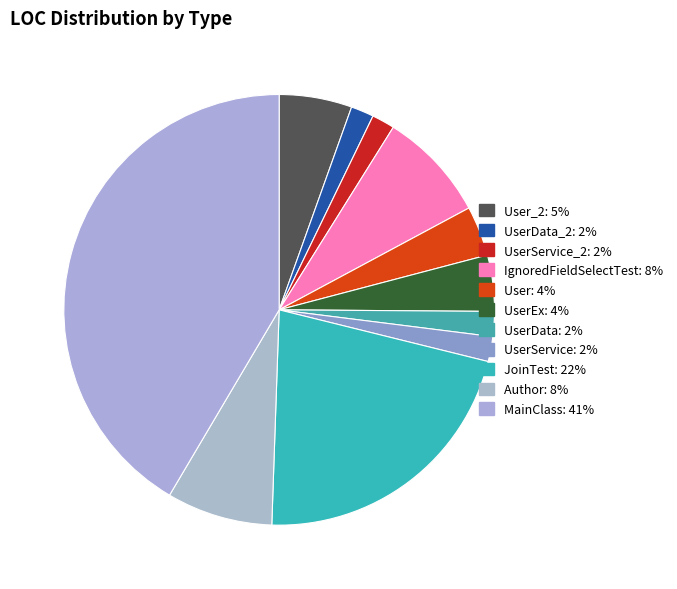

How many segments does this pie chart have?

11